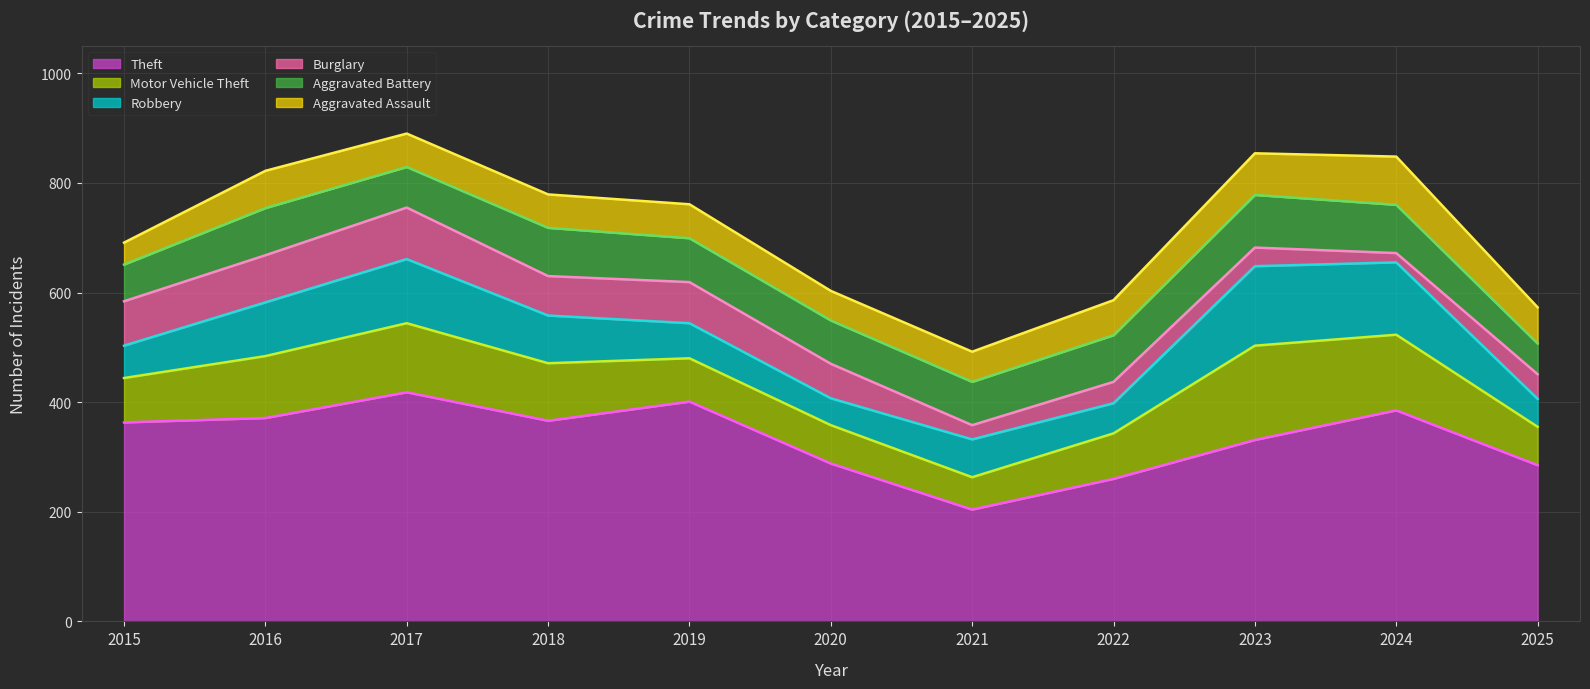

What is the average value of the Theft series?

334